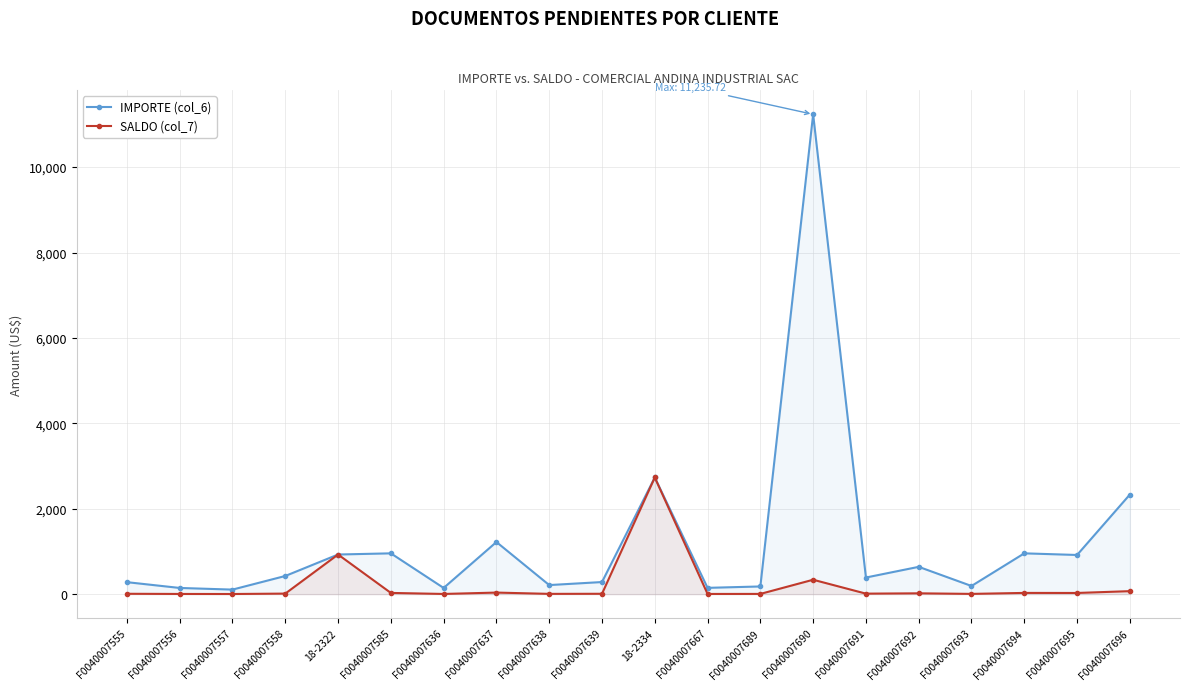

Which category has the highest value in the IMPORTE (col_6) series?

F0040007690